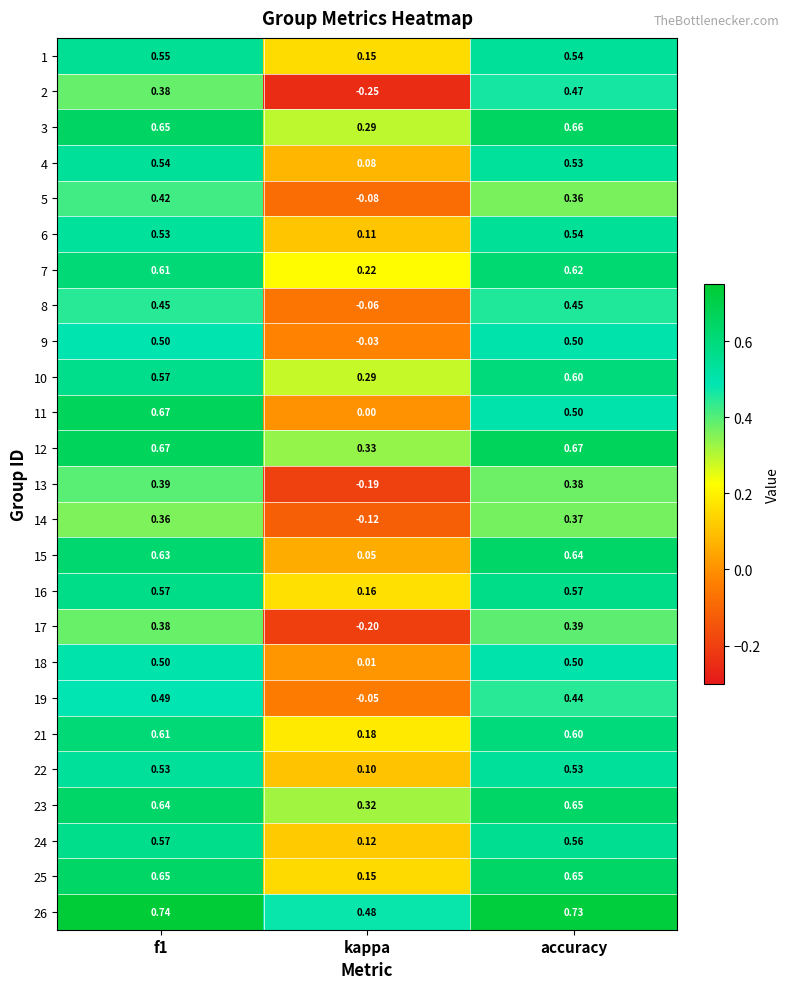

Which series changed the most between kappa and accuracy?

2